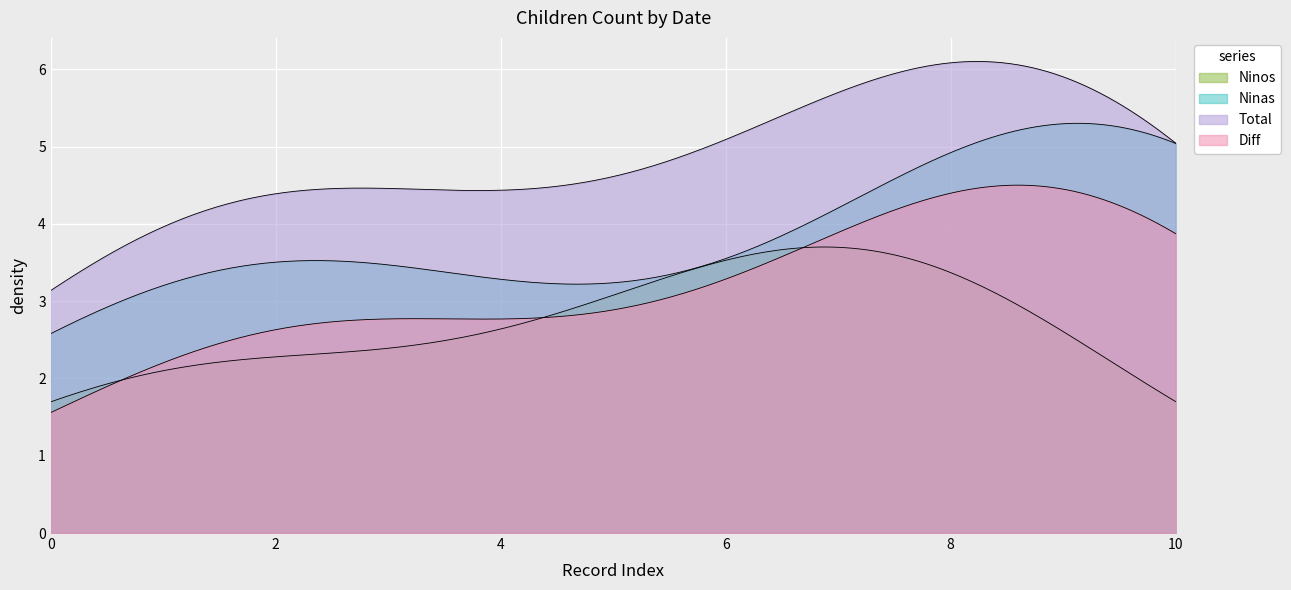

Count the Ninos values in the range 1 to 3.

8